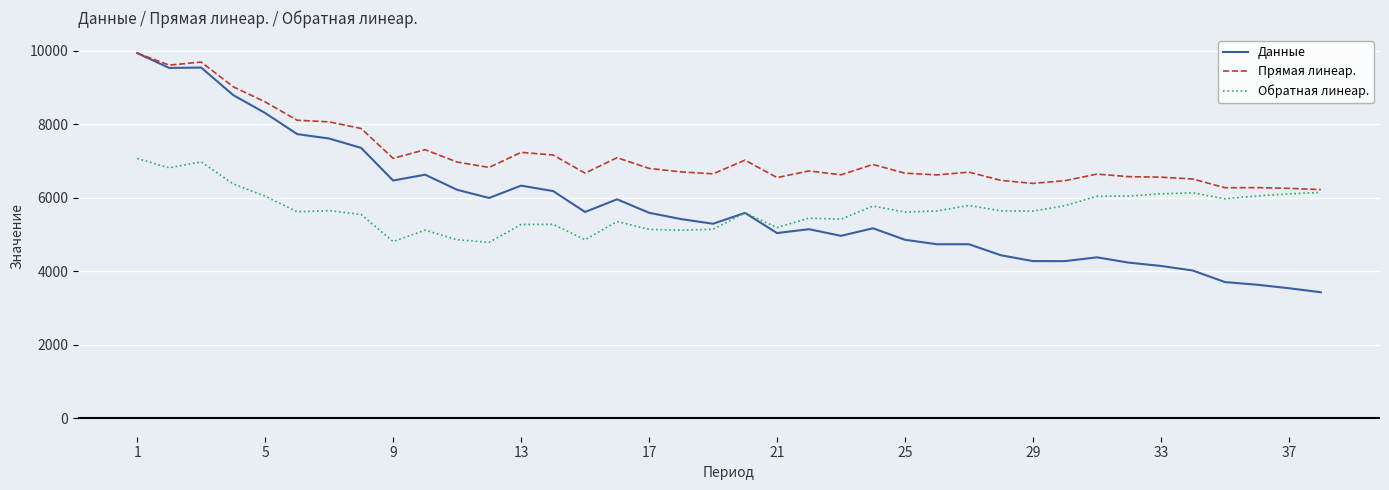

What is the minimum value shown in the chart?

3433.3